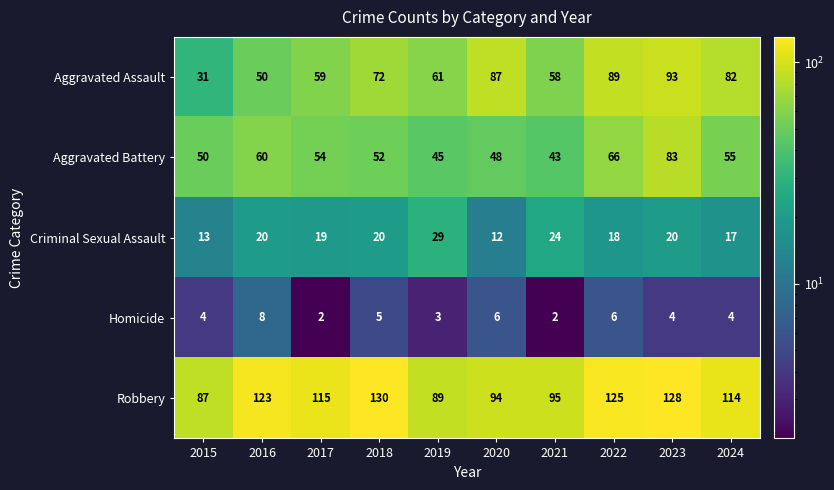

At which label is Robbery closest to 108?

2024